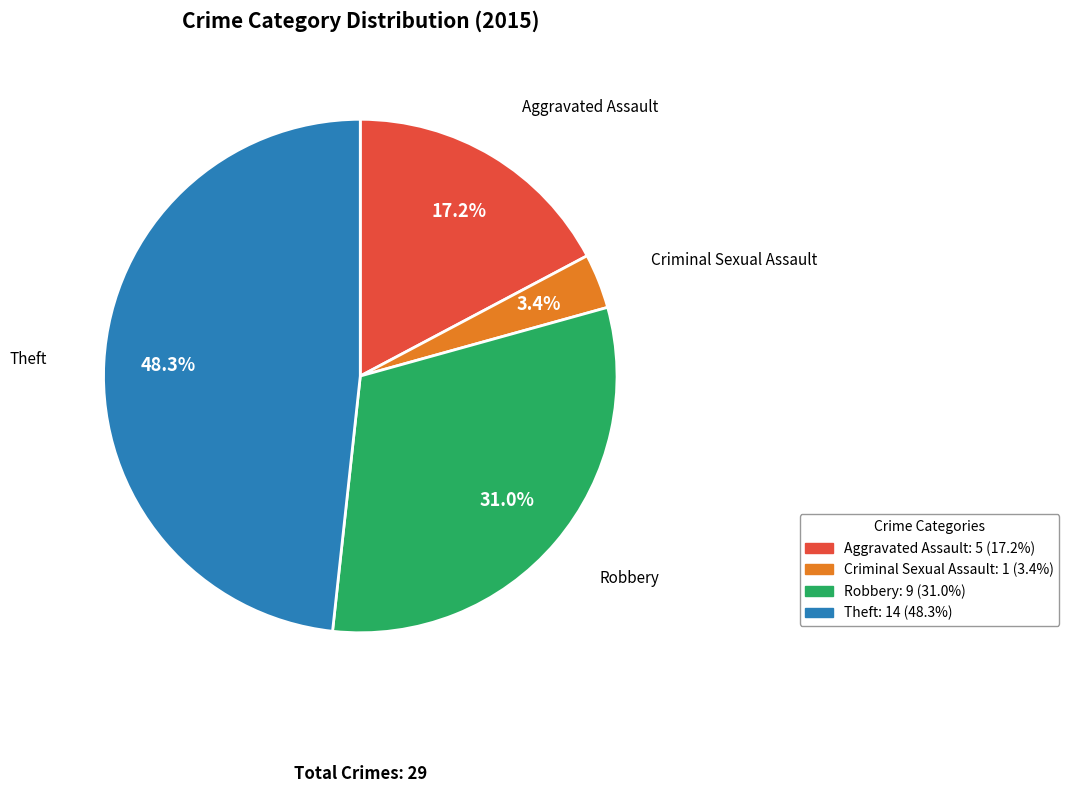

To the nearest percent, what is the combined percentage of Criminal Sexual Assault and Aggravated Assault?

21%